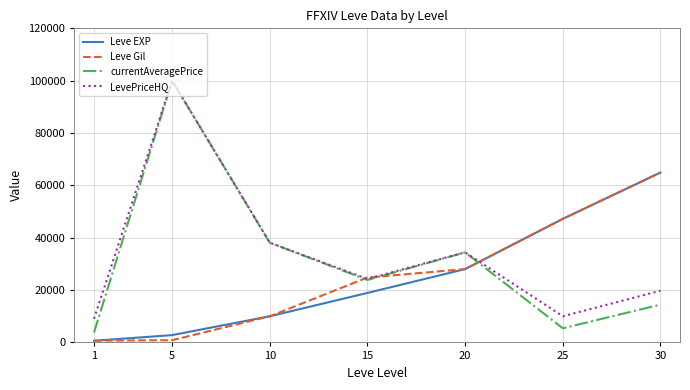

What is the difference between the Leve Gil values at 10 and 5?

9150